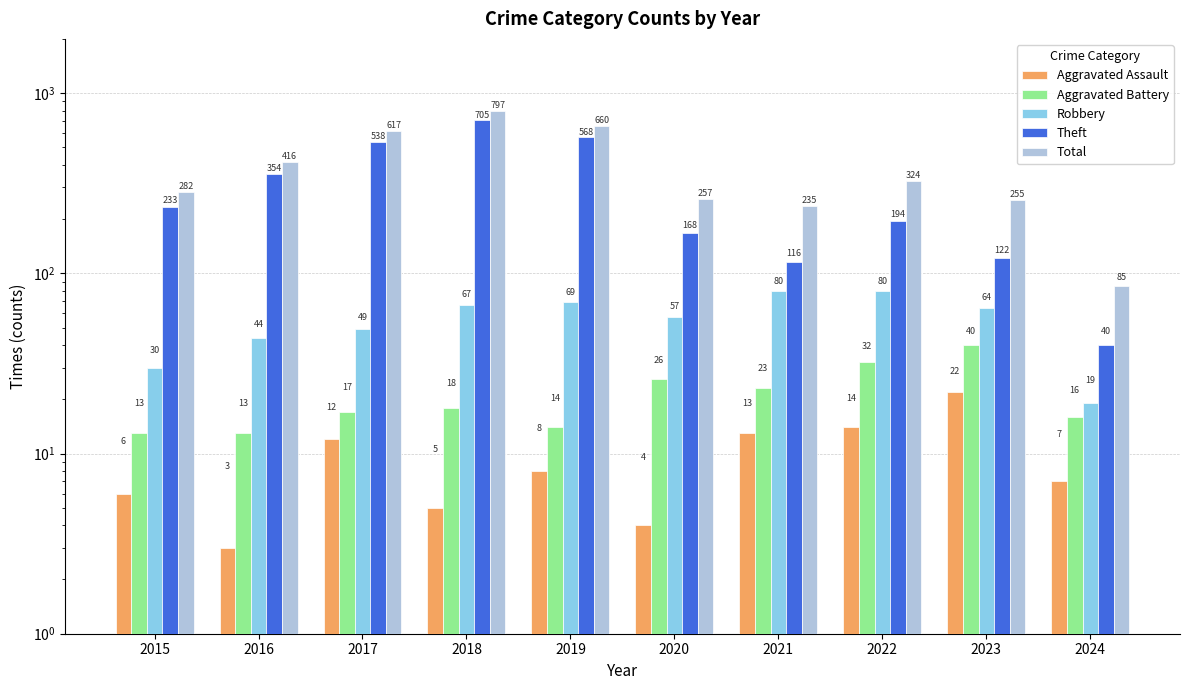

Reading left to right, transcribe all the data shown in this chart.

Aggravated Assault: 2015=6	2016=3	2017=12	2018=5	2019=8	2020=4	2021=13	2022=14	2023=22	2024=7
Aggravated Battery: 2015=13	2016=13	2017=17	2018=18	2019=14	2020=26	2021=23	2022=32	2023=40	2024=16
Robbery: 2015=30	2016=44	2017=49	2018=67	2019=69	2020=57	2021=80	2022=80	2023=64	2024=19
Theft: 2015=233	2016=354	2017=538	2018=705	2019=568	2020=168	2021=116	2022=194	2023=122	2024=40
Total: 2015=282	2016=416	2017=617	2018=797	2019=660	2020=257	2021=235	2022=324	2023=255	2024=85